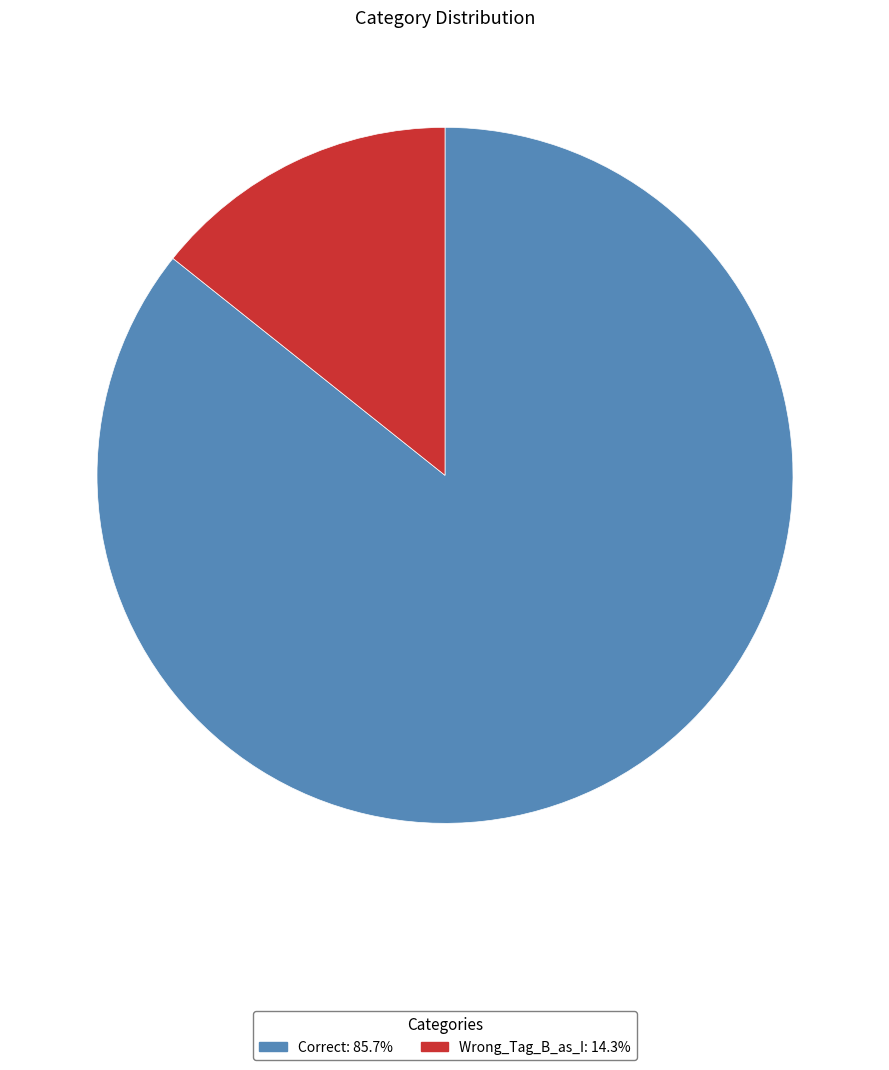

Is the sum of Wrong_Tag_B_as_I: 14.3% and Correct: 85.7% greater than half?

Yes